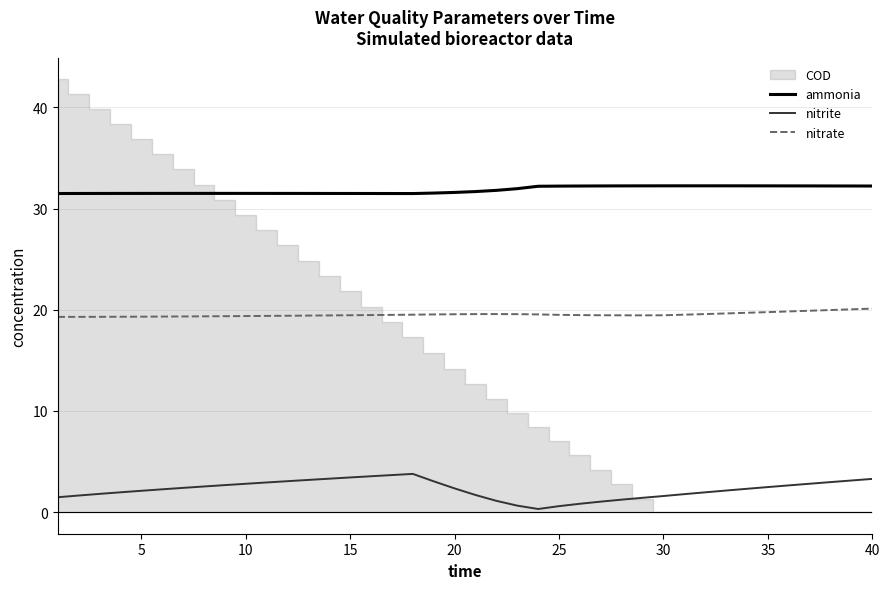

True or false: ammonia and nitrite cross at least once.

False